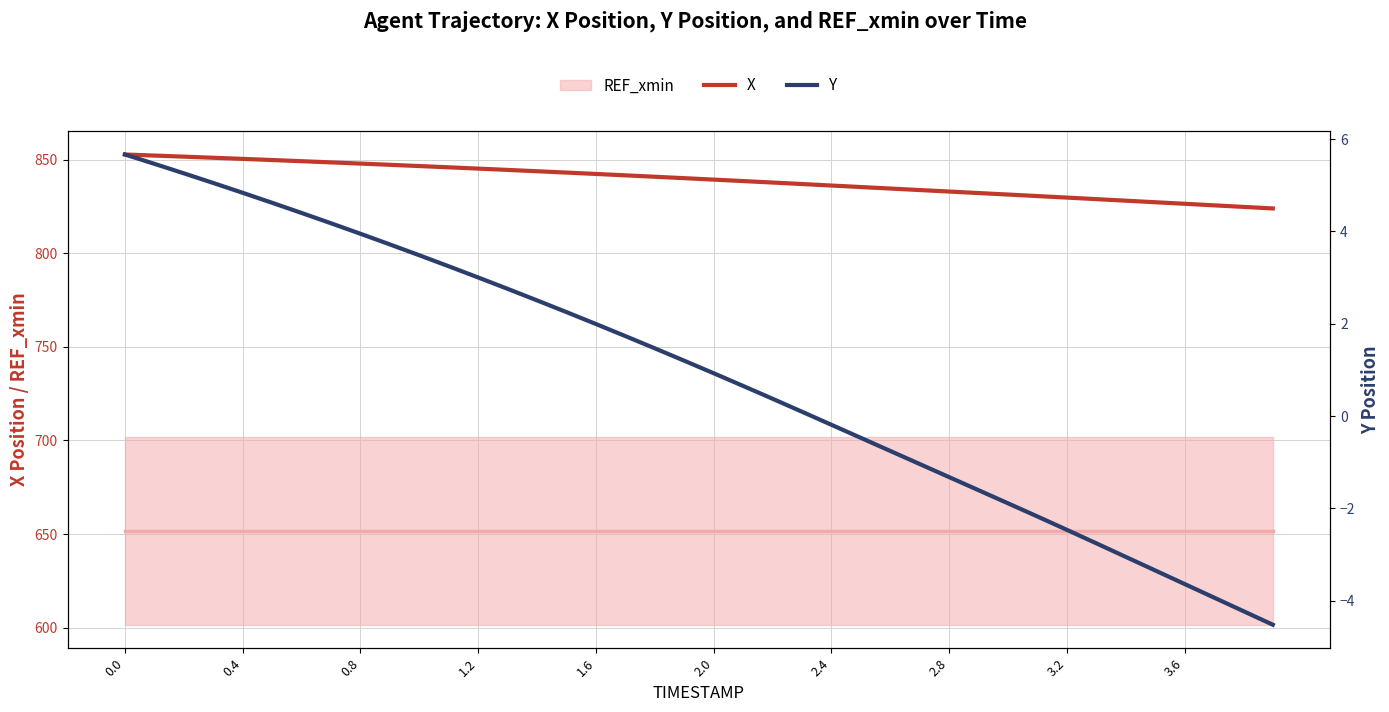

Reading right to left, list all the values displayed in this chart.

X: 823.9	824.8	825.6	826.4	827.2	828.1	828.9	829.7	830.5	831.3	832.1	833.0	833.8	834.6	835.4	836.2	837.0	837.8	838.5	839.3	840.1	840.9	841.6	842.3	843.1	843.8	844.5	845.2	845.9	846.6	847.2	847.9	848.5	849.2	849.8	850.4	851.0	851.6	852.2	852.7
Y: -4.5	-4.2	-3.9	-3.6	-3.3	-3.1	-2.8	-2.5	-2.2	-1.9	-1.6	-1.3	-1.0	-0.8	-0.5	-0.2	0.1	0.4	0.7	0.9	1.2	1.5	1.7	2.0	2.3	2.5	2.8	3.0	3.2	3.5	3.7	3.9	4.2	4.4	4.6	4.8	5.1	5.3	5.5	5.7